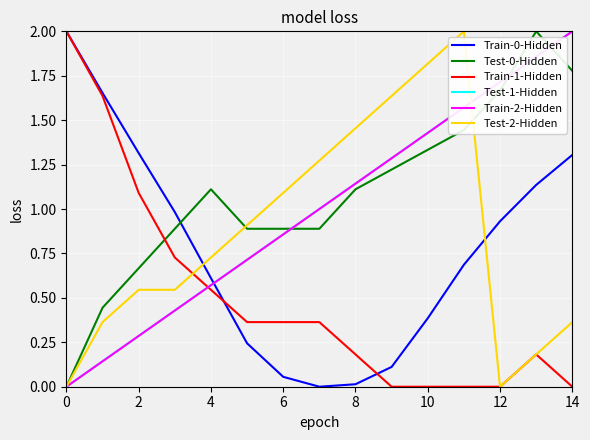

How many intersections are there between Test-0-Hidden and Train-0-Hidden?

1